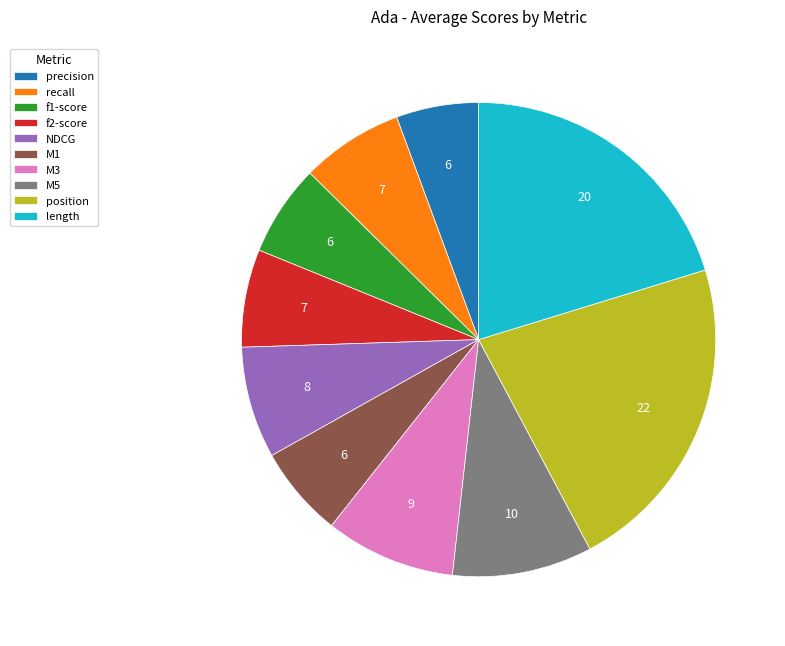

Which category has the biggest portion of the pie?

position